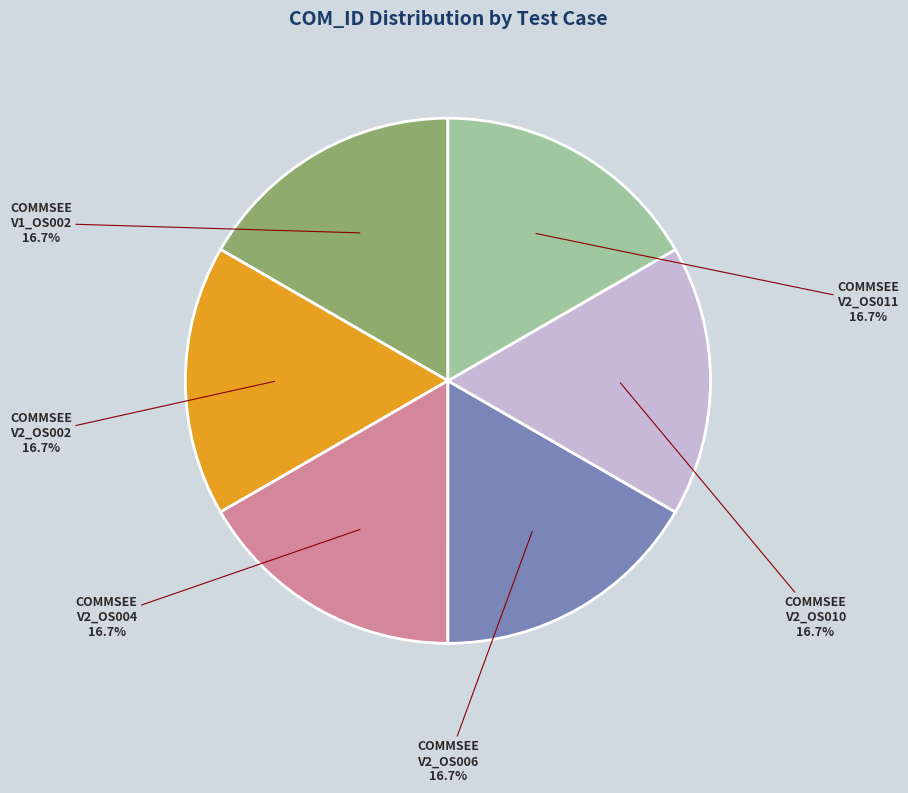

Do COMMSEE V2_OS006 and COMMSEE V2_OS002 together represent more than half of the pie?

No